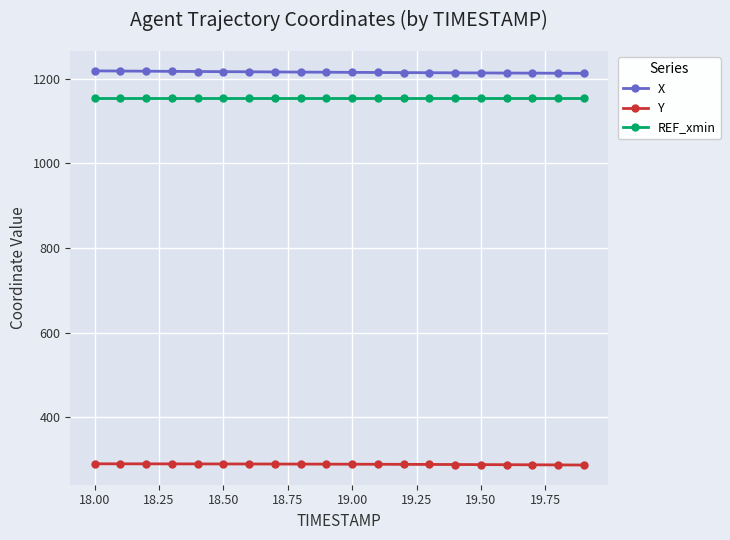

What is the difference between the maximum and second lowest values in the Y series?

2.6